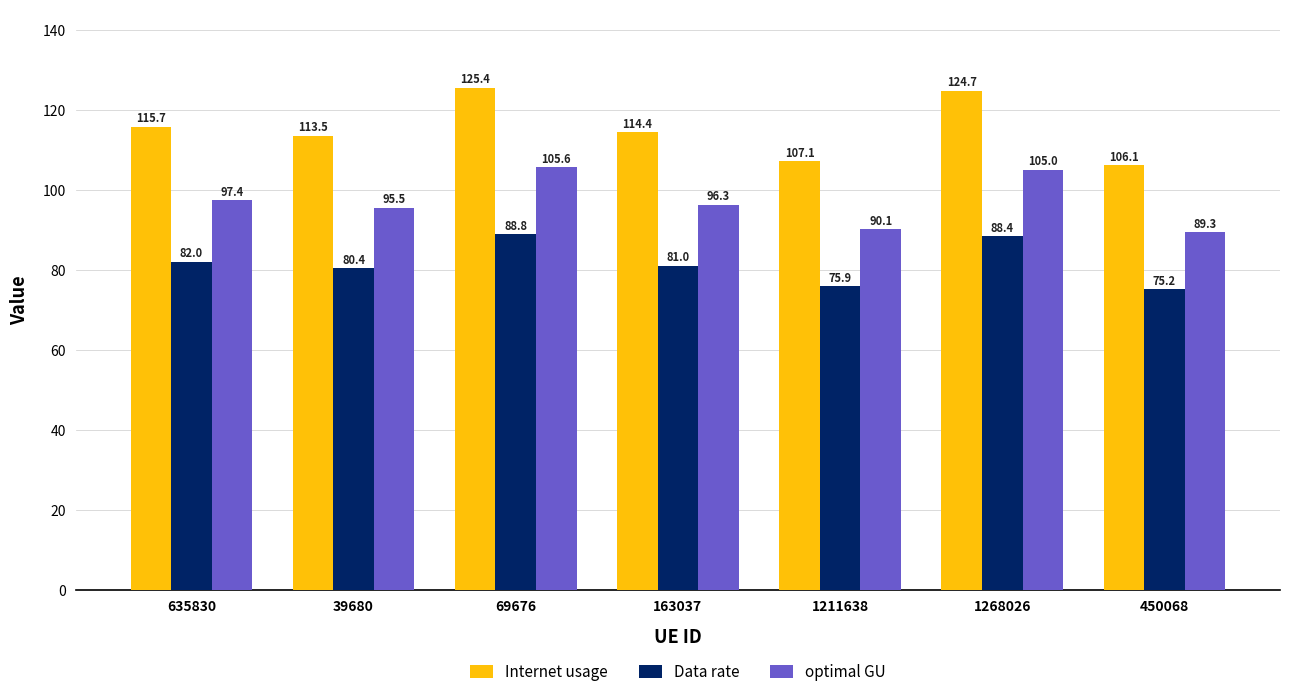

What is the value of the Internet usage bar at the 5th from the left?

107.1